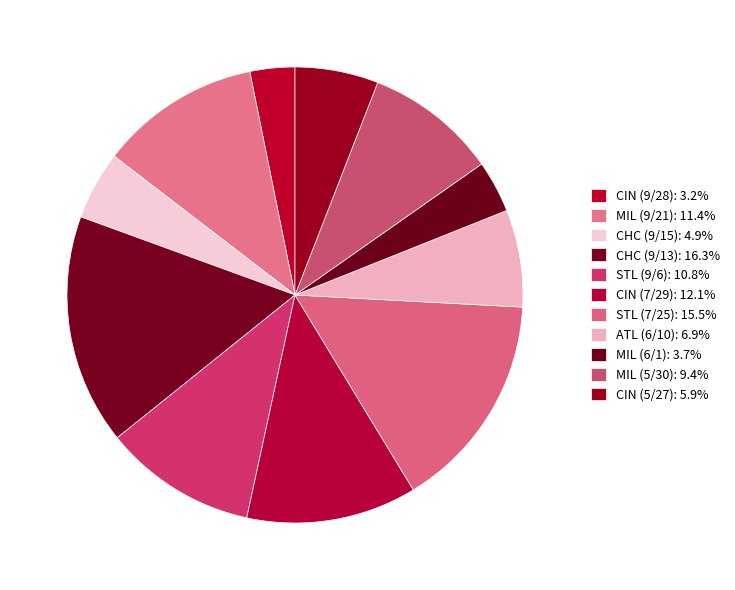

To the nearest percent, what percentage of the pie is CIN (9/28)?

3%